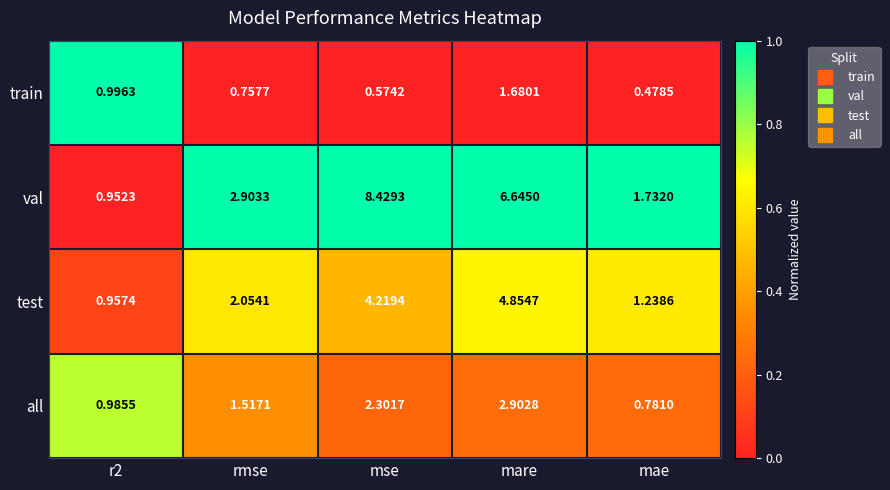

At how many categories does at least one series exceed 0?

5